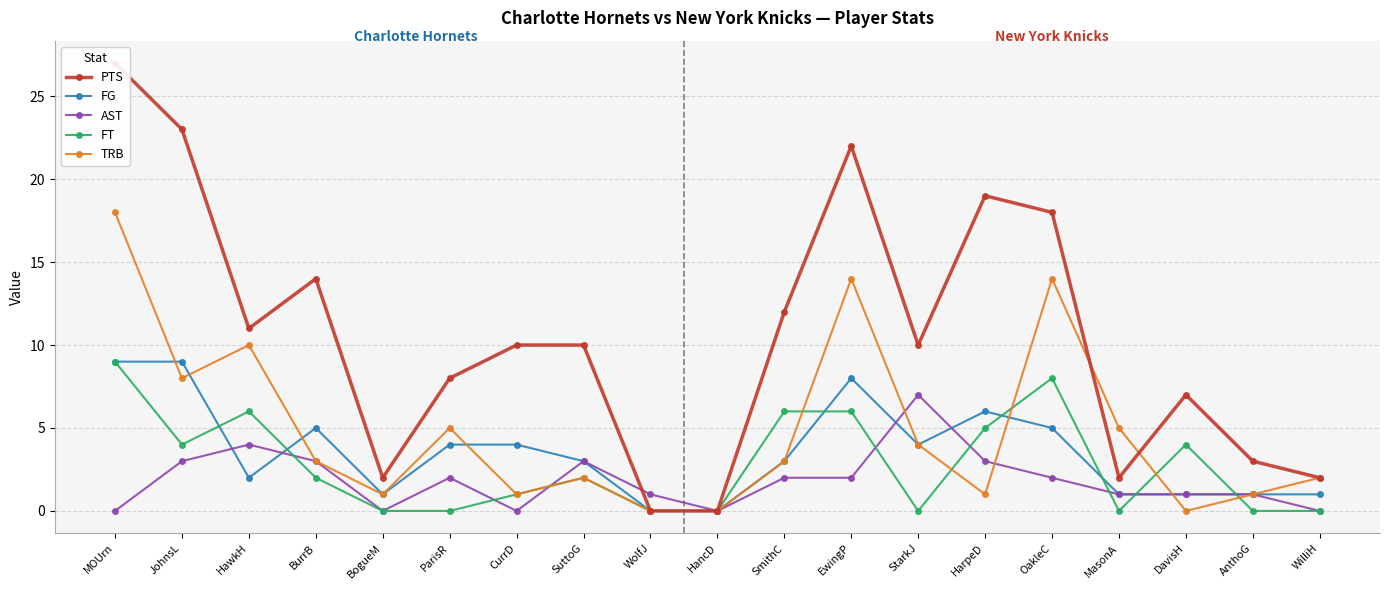

How many categories are shown in the chart?

19